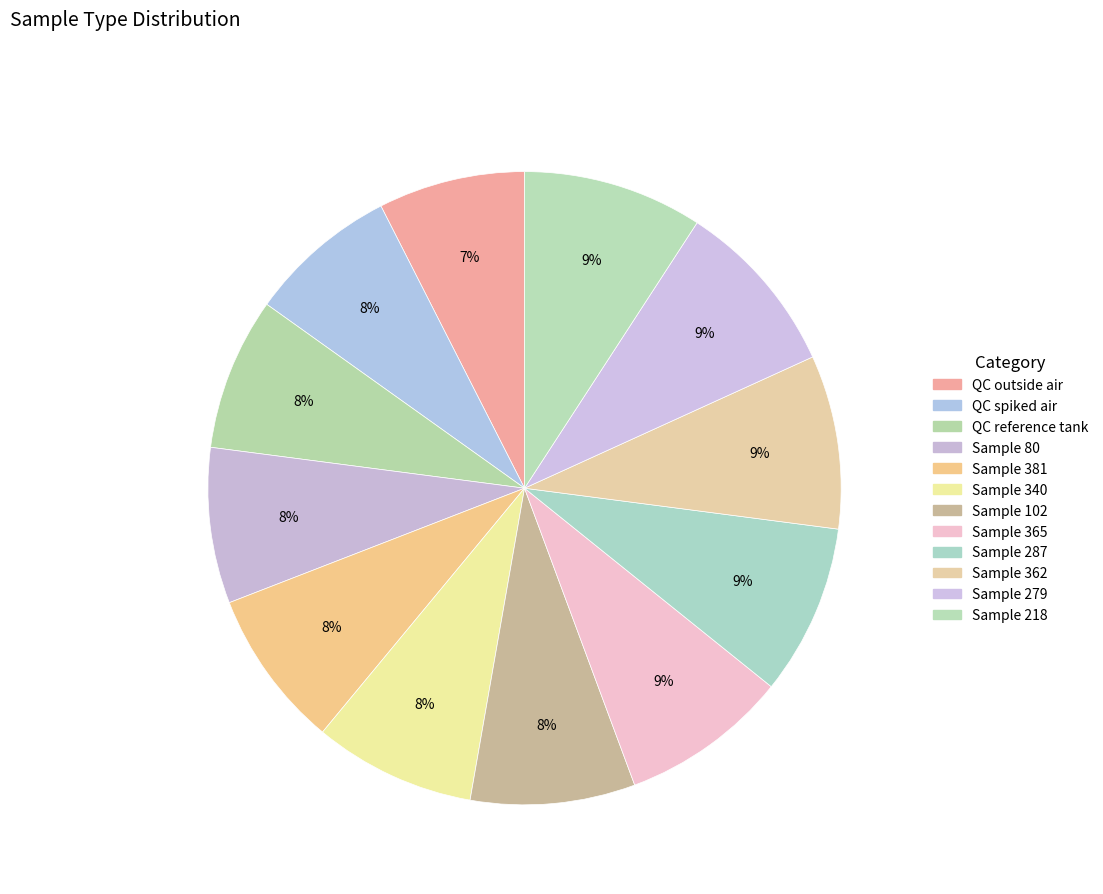

The QC spiked air slice represents 14% of the pie. True or false?

False